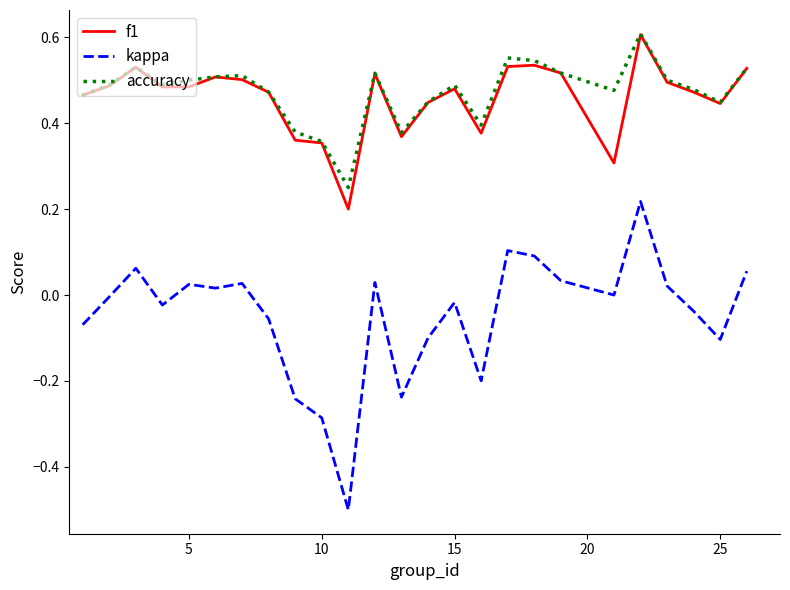

What is the minimum value shown in the chart?

-0.5